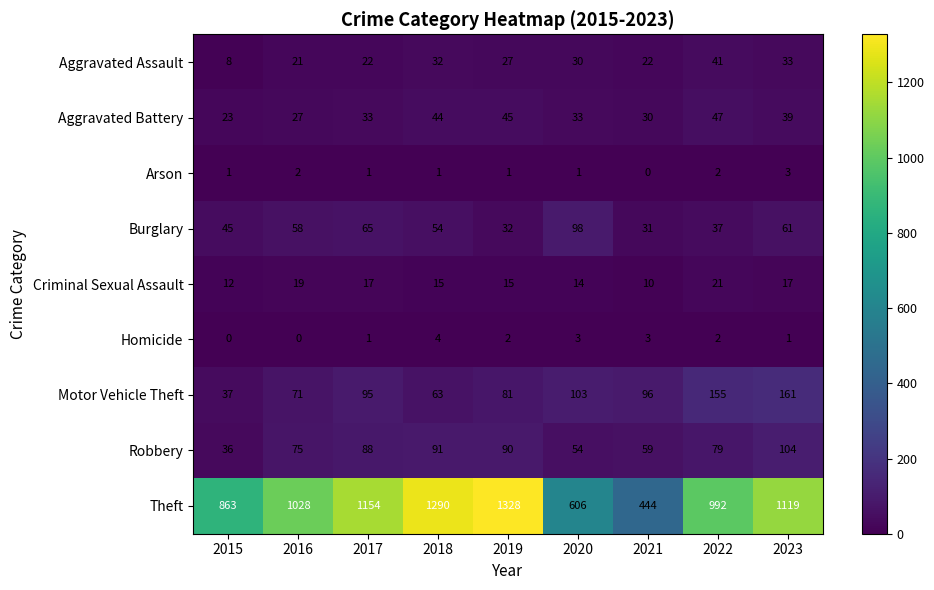

Which label corresponds to the largest value in the chart?

2019